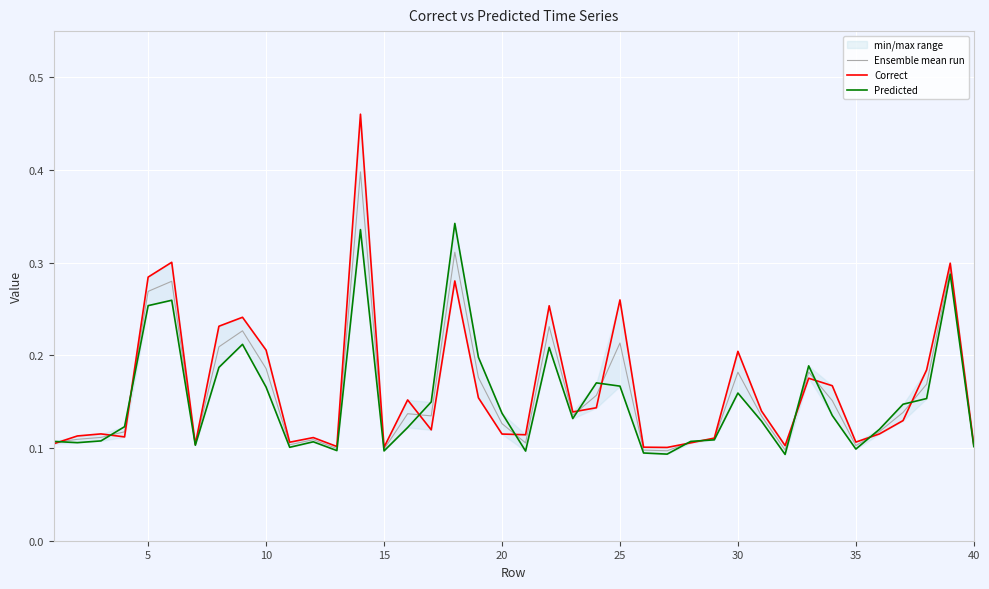

Reading left to right, extract all data points from this chart.

Ensemble mean run: 0.1	0.1	0.1	0.1	0.3	0.3	0.1	0.2	0.2	0.2	0.1	0.1	0.1	0.4	0.1	0.1	0.1	0.3	0.2	0.1	0.1	0.2	0.1	0.2	0.2	0.1	0.1	0.1	0.1	0.2	0.1	0.1	0.2	0.2	0.1	0.1	0.1	0.2	0.3	0.1
Correct: 0.1	0.1	0.1	0.1	0.3	0.3	0.1	0.2	0.2	0.2	0.1	0.1	0.1	0.5	0.1	0.2	0.1	0.3	0.2	0.1	0.1	0.3	0.1	0.1	0.3	0.1	0.1	0.1	0.1	0.2	0.1	0.1	0.2	0.2	0.1	0.1	0.1	0.2	0.3	0.1
Predicted: 0.1	0.1	0.1	0.1	0.3	0.3	0.1	0.2	0.2	0.2	0.1	0.1	0.1	0.3	0.1	0.1	0.1	0.3	0.2	0.1	0.1	0.2	0.1	0.2	0.2	0.1	0.1	0.1	0.1	0.2	0.1	0.1	0.2	0.1	0.1	0.1	0.1	0.2	0.3	0.1